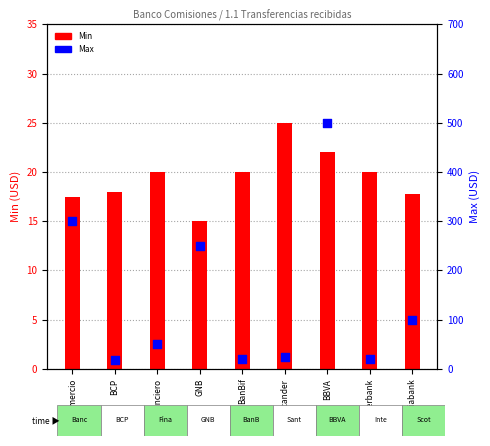

Which series has the largest total across all categories?

Max